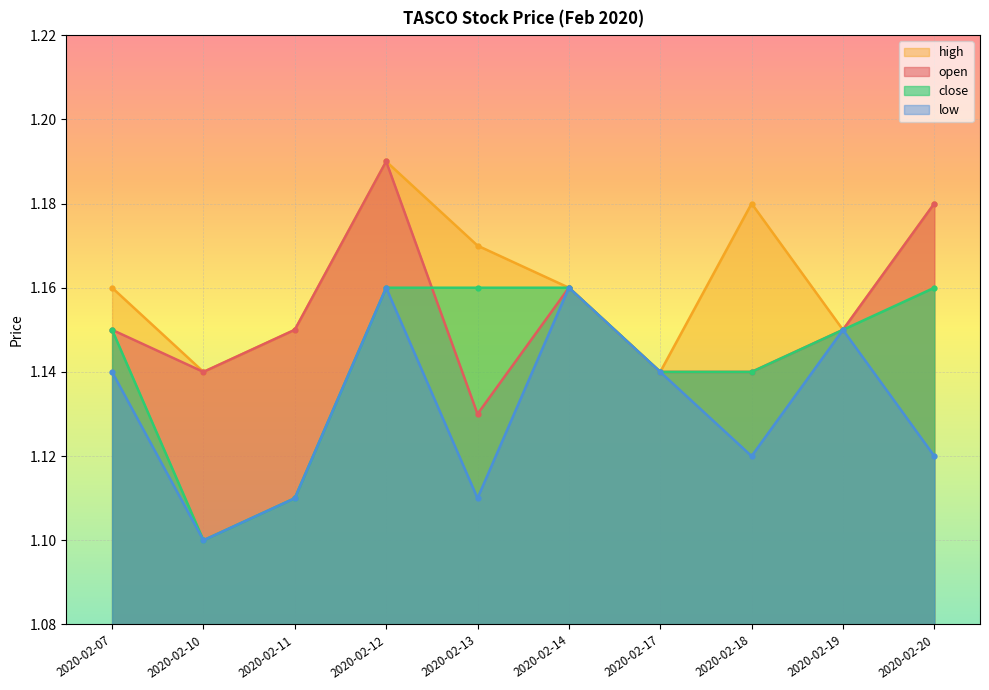

True or false: open has more than 0 points higher than both neighbors.

True